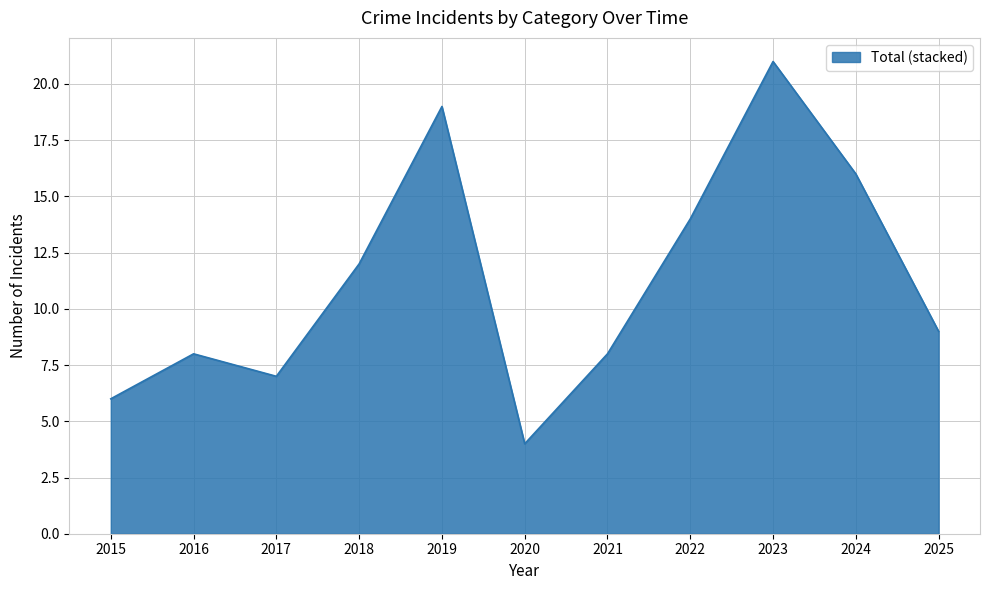

Reading left to right, extract all data points from this chart.

6	8	7	12	19	4	8	14	21	16	9